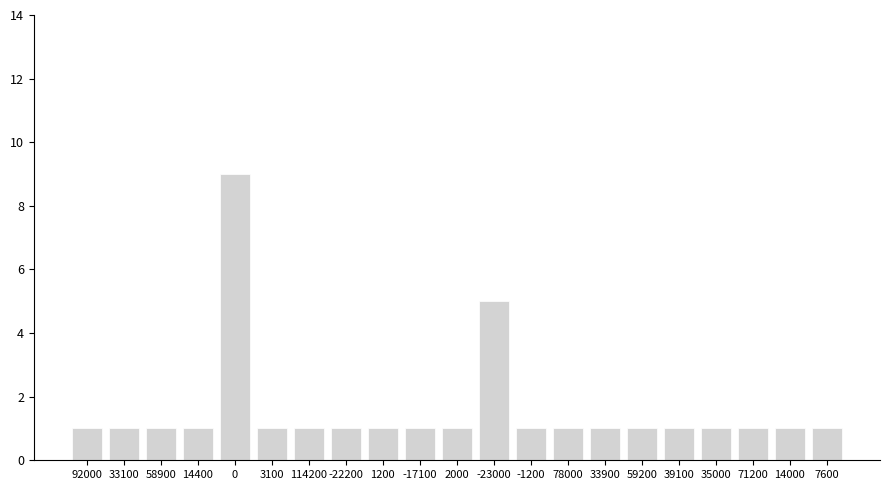

Reading left to right, what are all the values shown in this chart?

1	1	1	1	9	1	1	1	1	1	1	5	1	1	1	1	1	1	1	1	1